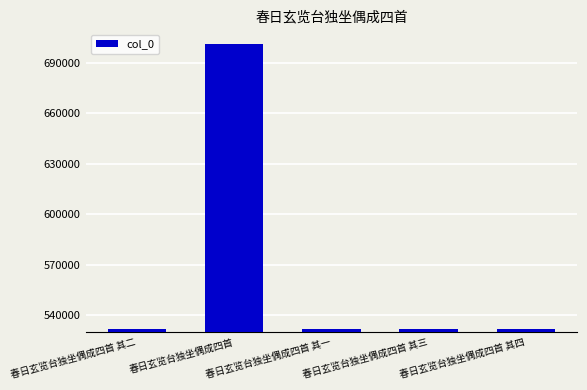

What is the label of the 5th bar from the left?

春日玄览台独坐偶成四首 其四